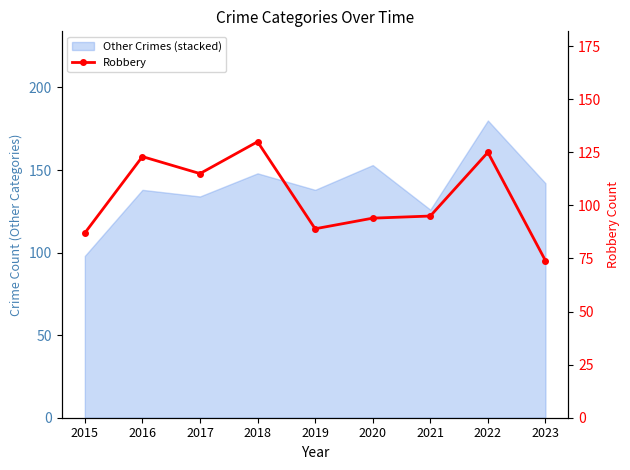

Is it true that the value at 2019 is 132?

False